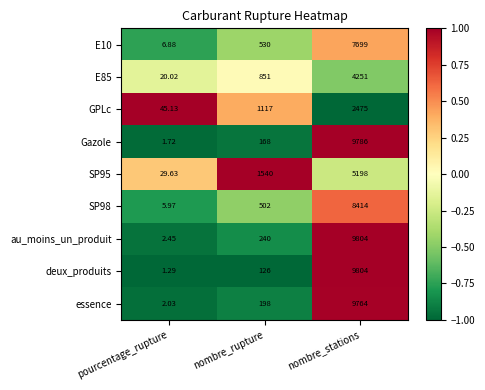

What is the maximum value shown in the chart?

9804.0